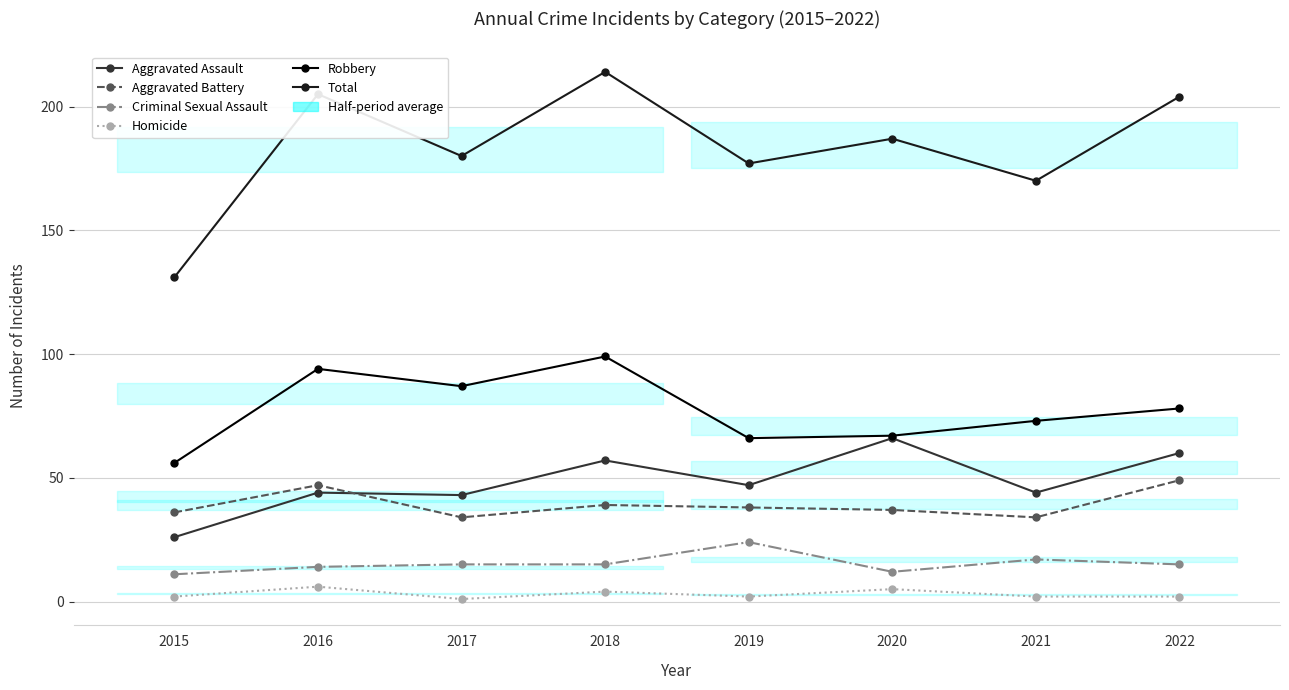

What is the approximate value of Total at 2016, to the nearest 10?

200